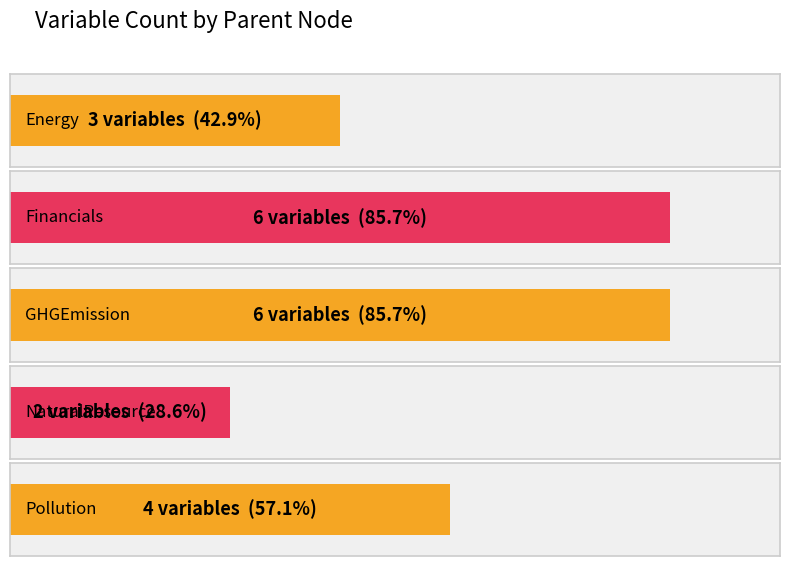

The value at Pollution is 1. True or false?

False